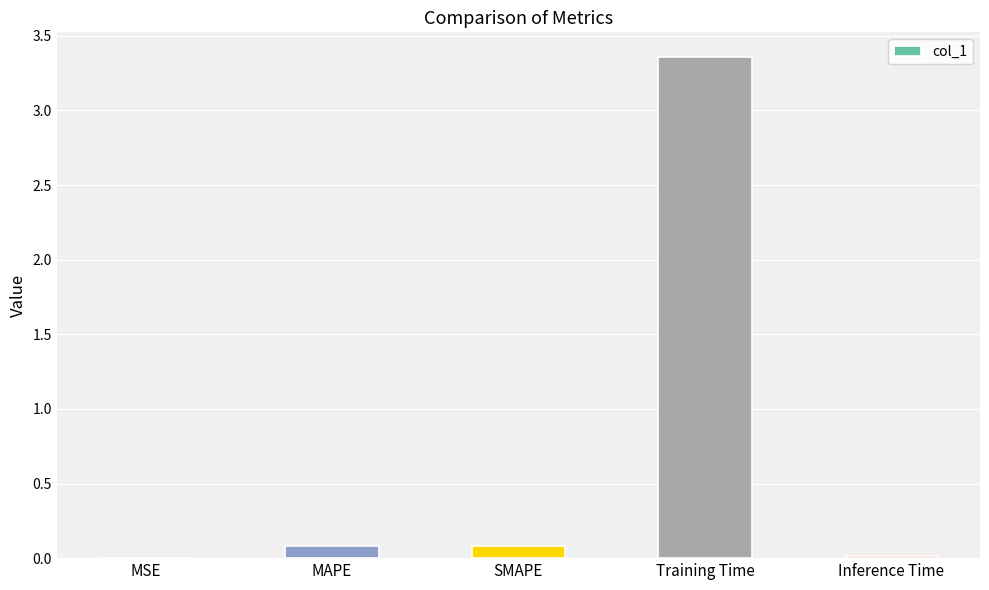

Is it true that the value at MAPE is 0.1?

True